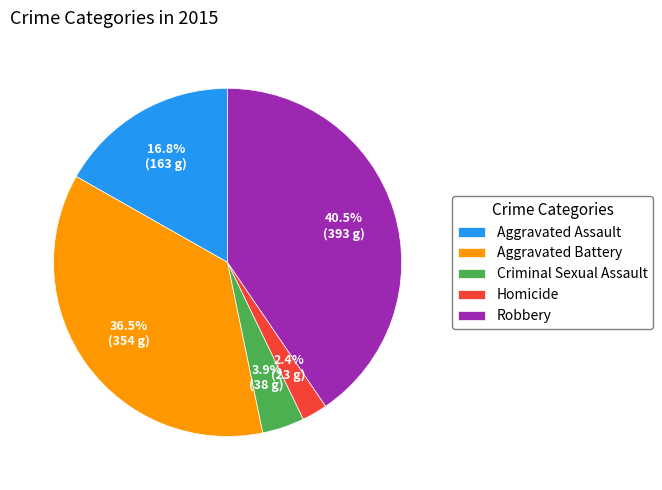

Does Robbery represent more than half of the total?

No